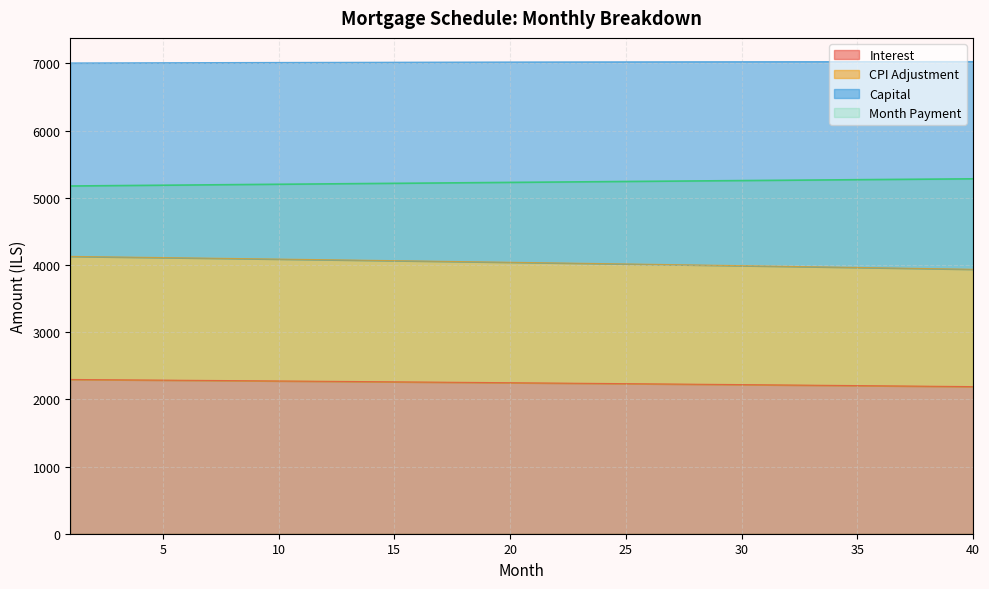

Reading left to right, what are all the values shown in this chart?

opening_balance: 2295.9	2293.5	2291.1	2288.6	2286.2	2283.7	2281.2	2278.7	2276.2	2273.7	2271.1	2268.6	2266.0	2263.4	2260.7	2258.1	2255.4	2252.8	2250.1	2247.4	2244.7	2241.9	2239.2	2236.4	2233.6	2230.8	2227.9	2225.1	2222.2	2219.4	2216.5	2213.5	2210.6	2207.6	2204.7	2201.7	2198.7	2195.6	2192.6	2189.5
interest: 4127.3	4123.0	4118.6	4114.2	4109.8	4105.3	4100.9	4096.4	4091.8	4087.2	4082.6	4078.0	4073.3	4068.6	4063.9	4059.2	4054.4	4049.6	4044.7	4039.8	4034.9	4030.0	4025.0	4020.0	4014.9	4009.9	4004.8	3999.7	3994.5	3989.3	3984.1	3978.8	3973.5	3968.1	3962.8	3957.4	3952.0	3946.5	3941.0	3935.5
capital: 5174.7	5177.6	5180.4	5183.3	5186.2	5189.0	5191.9	5194.7	5197.5	5200.4	5203.2	5206.0	5208.8	5211.6	5214.4	5217.1	5219.9	5222.7	5225.4	5228.2	5230.9	5233.6	5236.4	5239.1	5241.8	5244.5	5247.2	5249.9	5252.6	5255.2	5257.9	5260.6	5263.2	5265.9	5268.5	5271.1	5273.7	5276.3	5278.9	5281.5
month_payment: 7006.1	7007.1	7008.0	7008.9	7009.8	7010.6	7011.5	7012.3	7013.1	7013.9	7014.7	7015.4	7016.1	7016.8	7017.5	7018.2	7018.8	7019.4	7020.0	7020.6	7021.2	7021.7	7022.2	7022.7	7023.2	7023.6	7024.0	7024.4	7024.8	7025.2	7025.5	7025.8	7026.1	7026.4	7026.6	7026.8	7027.0	7027.2	7027.3	7027.5